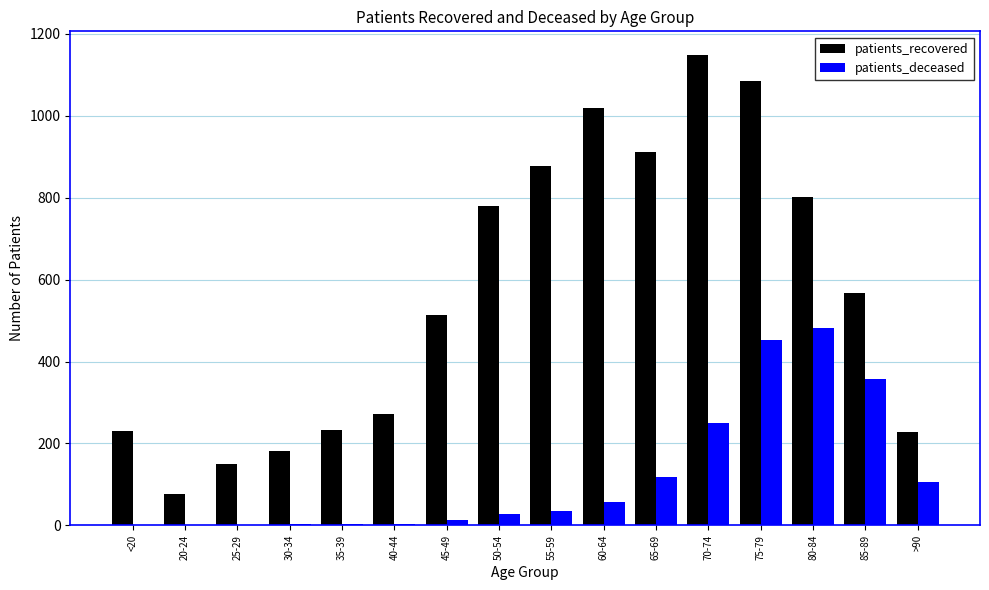

The value of patients_recovered at 20-24 is 77. True or false?

True